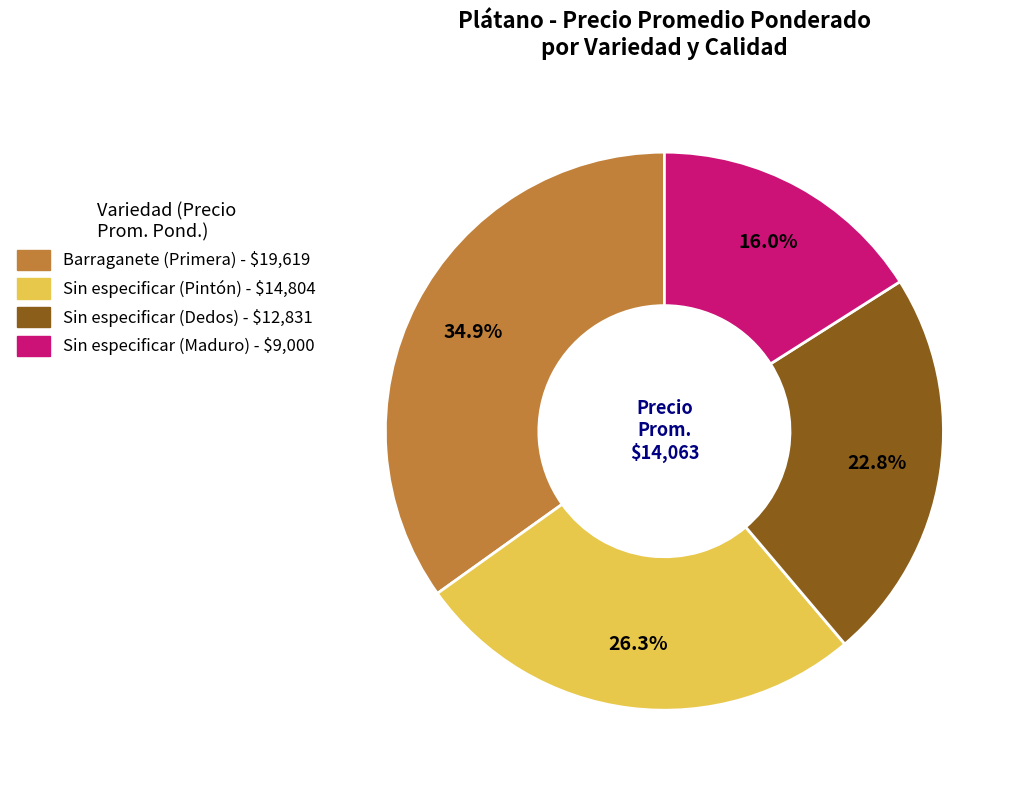

Does any single category account for the majority?

No